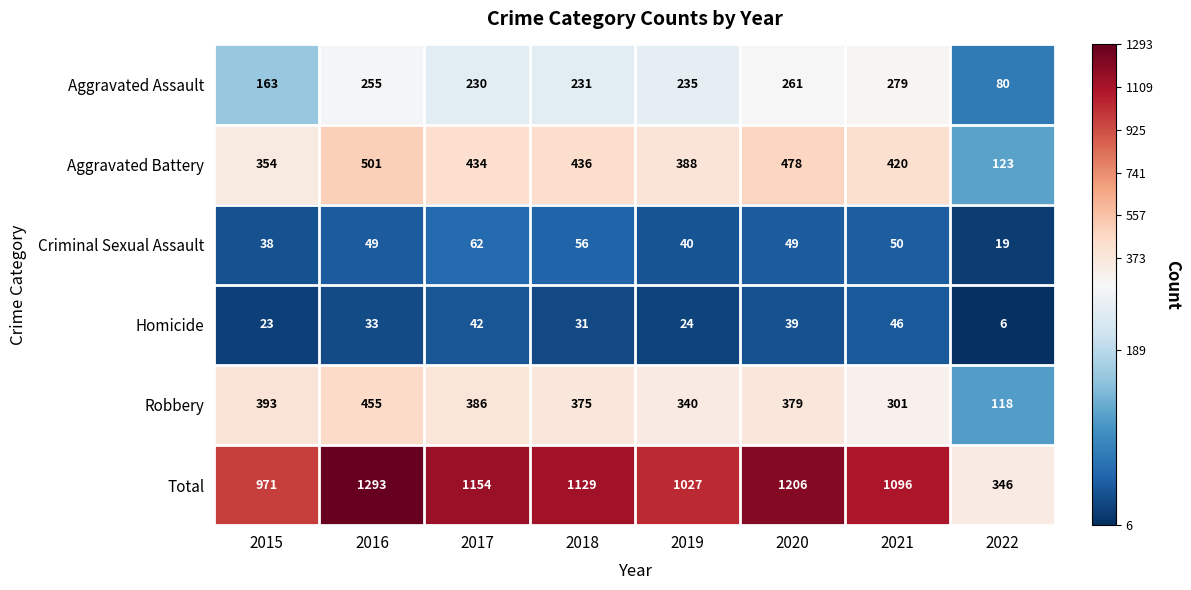

Rank the series at 2017 from highest to lowest value.

Total, Aggravated Battery, Robbery, Aggravated Assault, Criminal Sexual Assault, Homicide